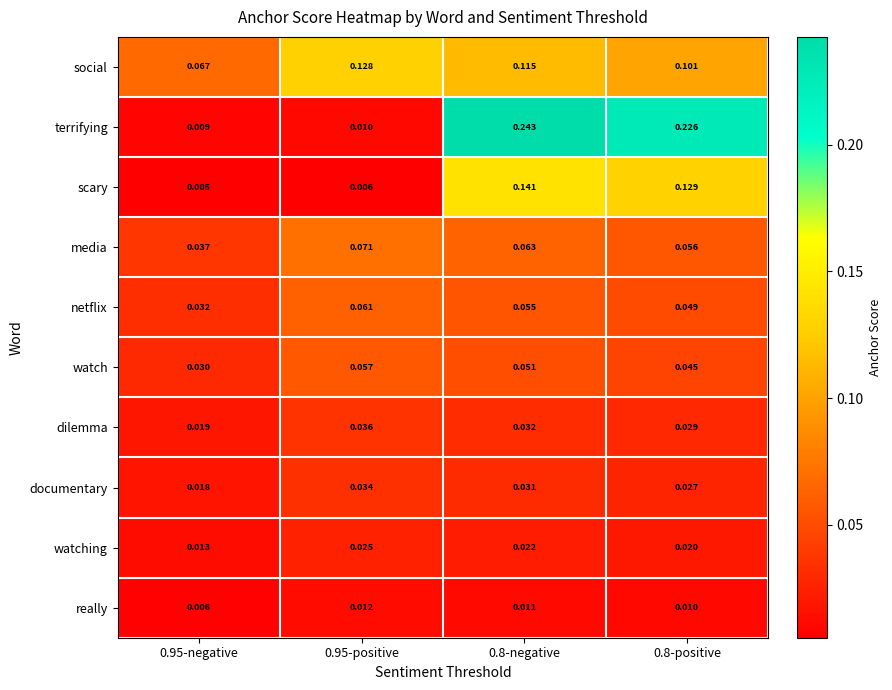

Which series has the widest spread of values?

terrifying